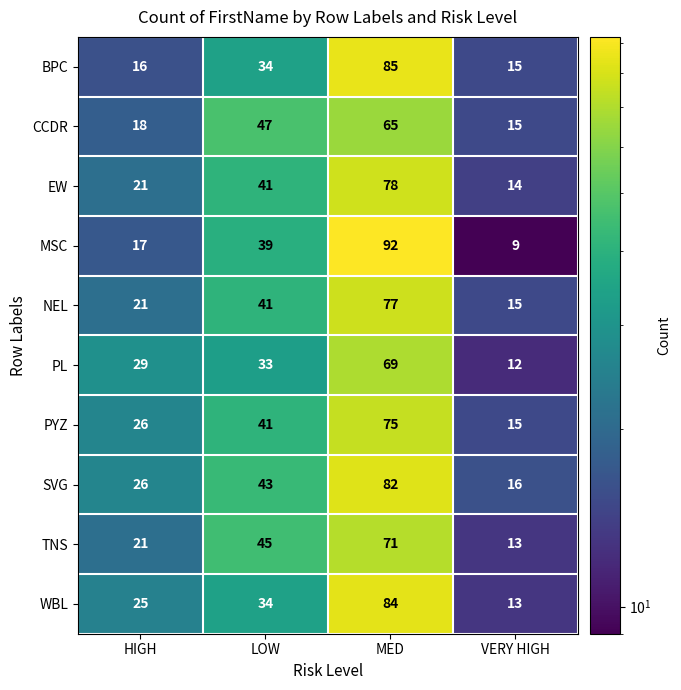

At which category is the sum across all series the highest?

MED